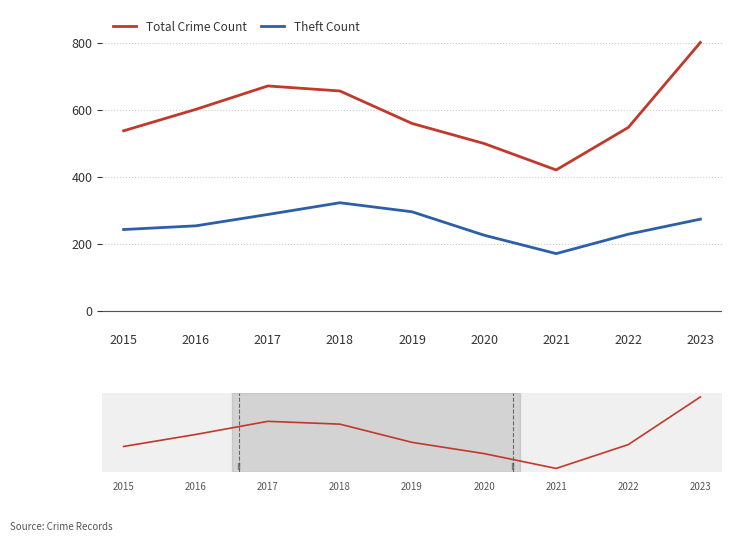

Between 2019 and 2021, which series saw the biggest shift?

Total Crime Count